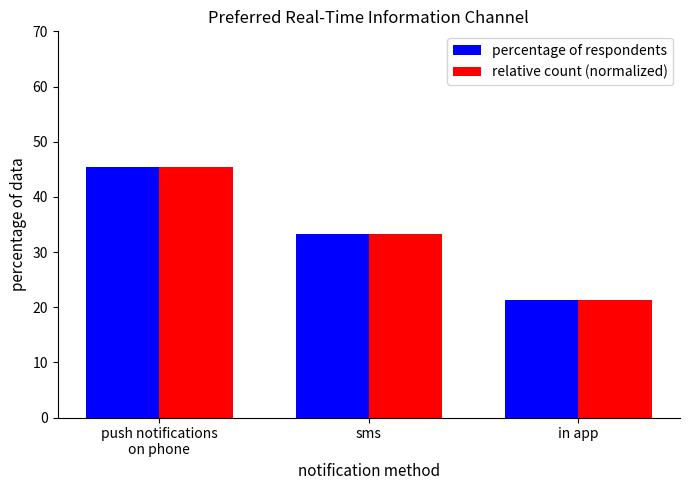

Reading left to right, extract all data points from this chart.

percentage of respondents: 45.5	33.3	21.2
relative count (normalized): 45.5	33.3	21.2